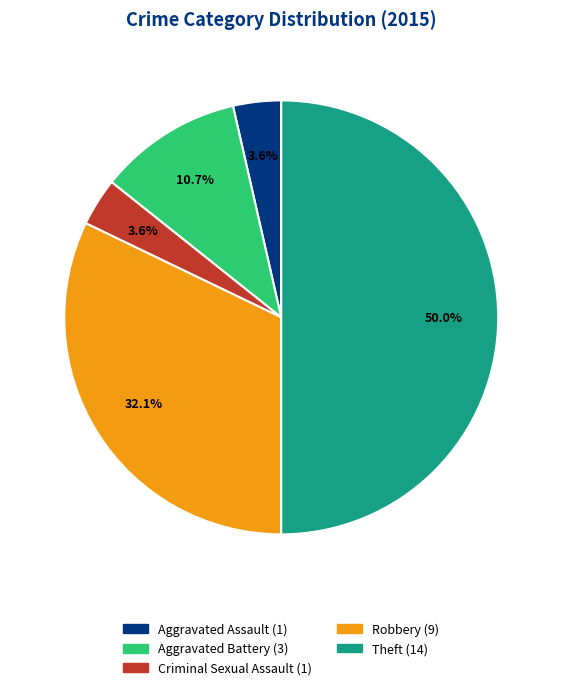

Does Aggravated Assault account for over 50% of the chart?

No